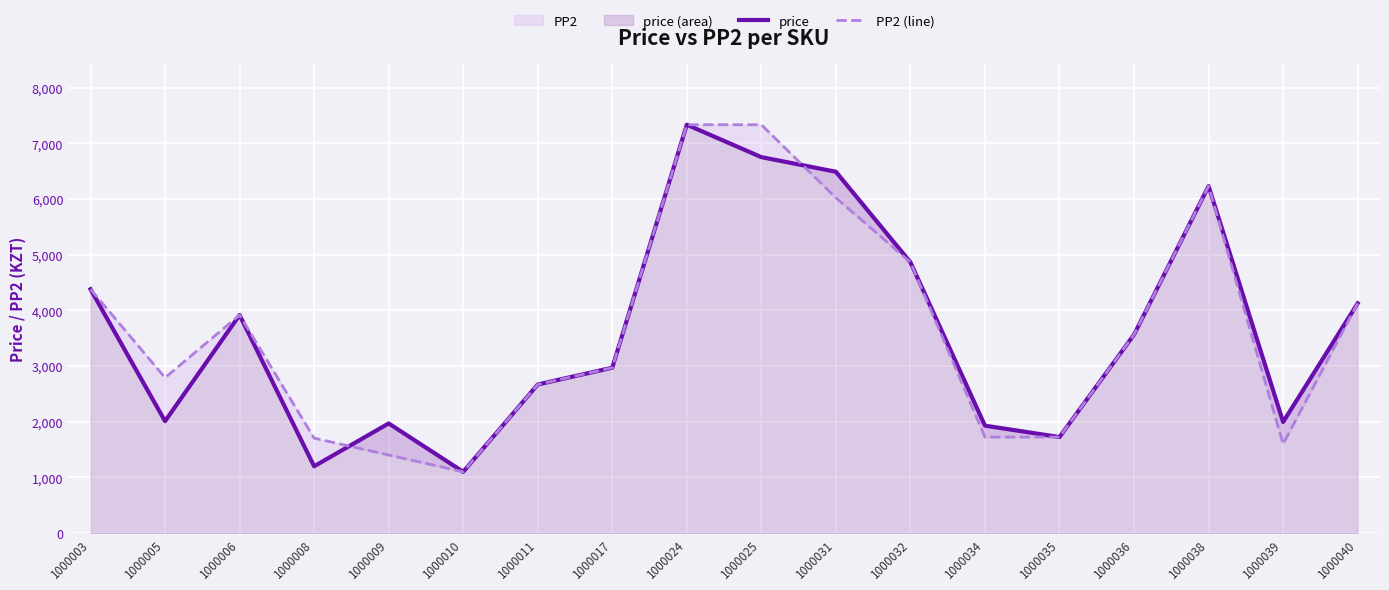

How many interior local peaks does the price series have?

4